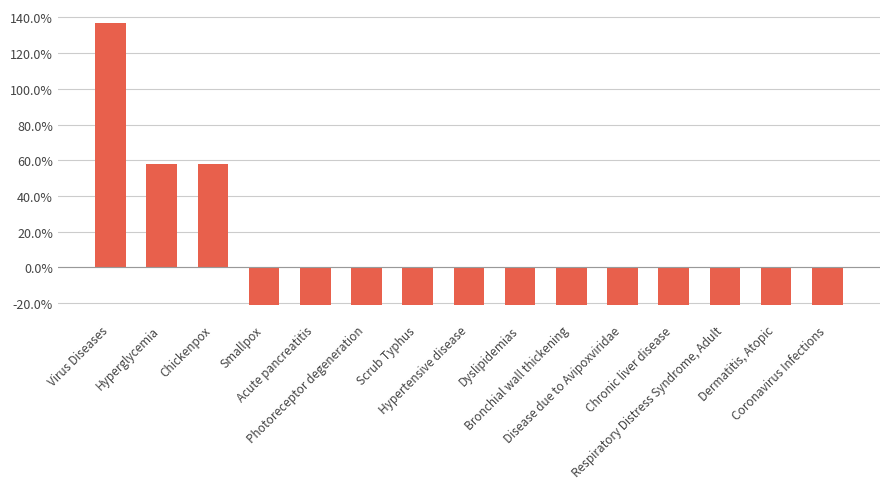

Does the chart contain any negative values?

Yes